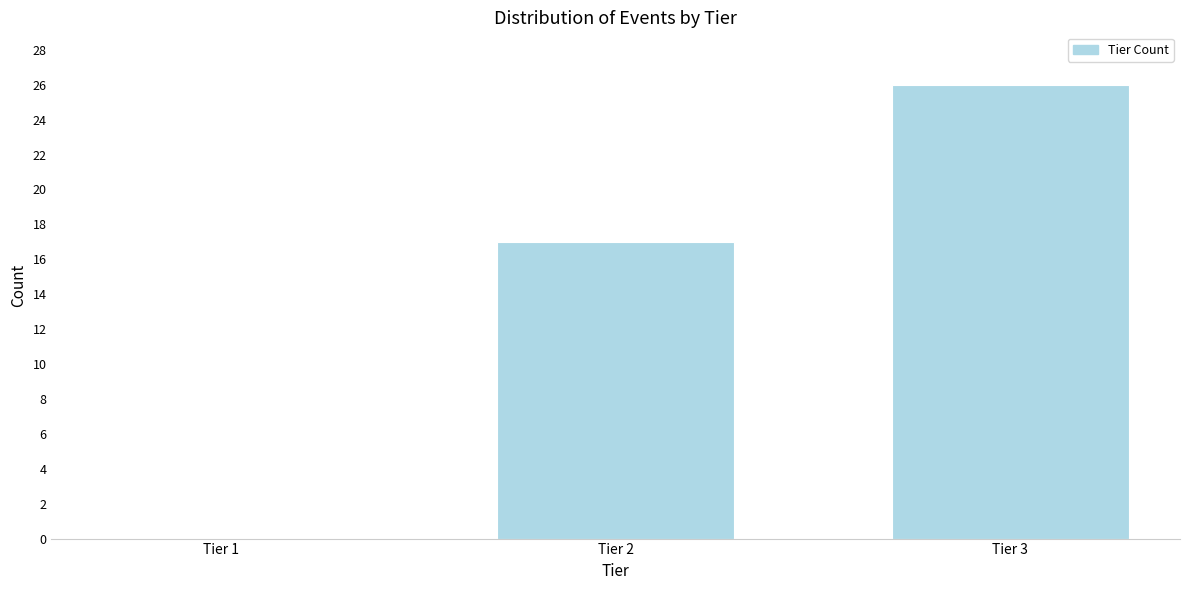

Reading right to left, extract all data points from this chart.

Tier 3=26	Tier 2=17	Tier 1=0